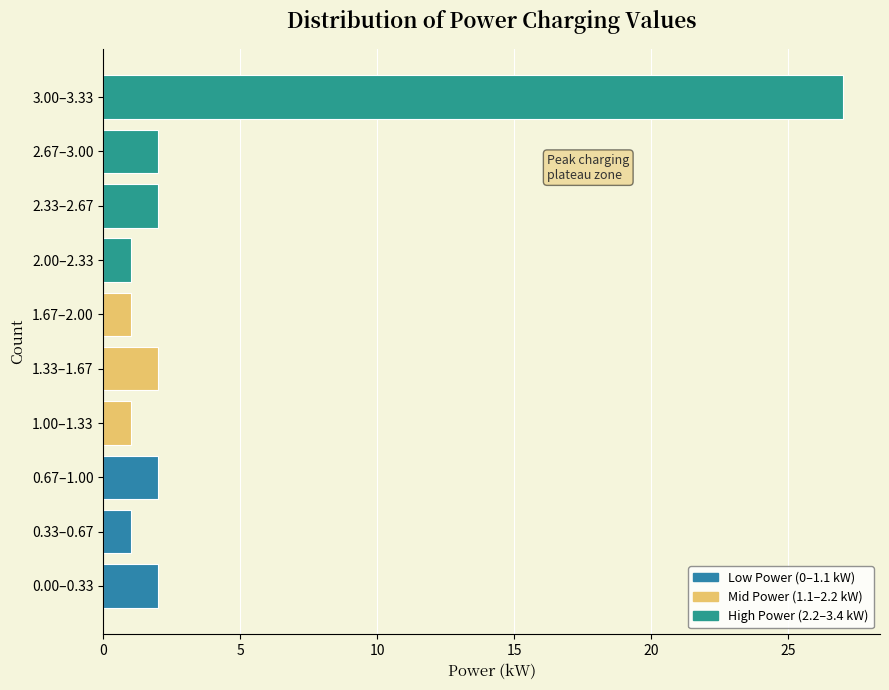

Reading top to bottom, what are all the values shown in this chart?

27	2	2	1	1	2	1	2	1	2